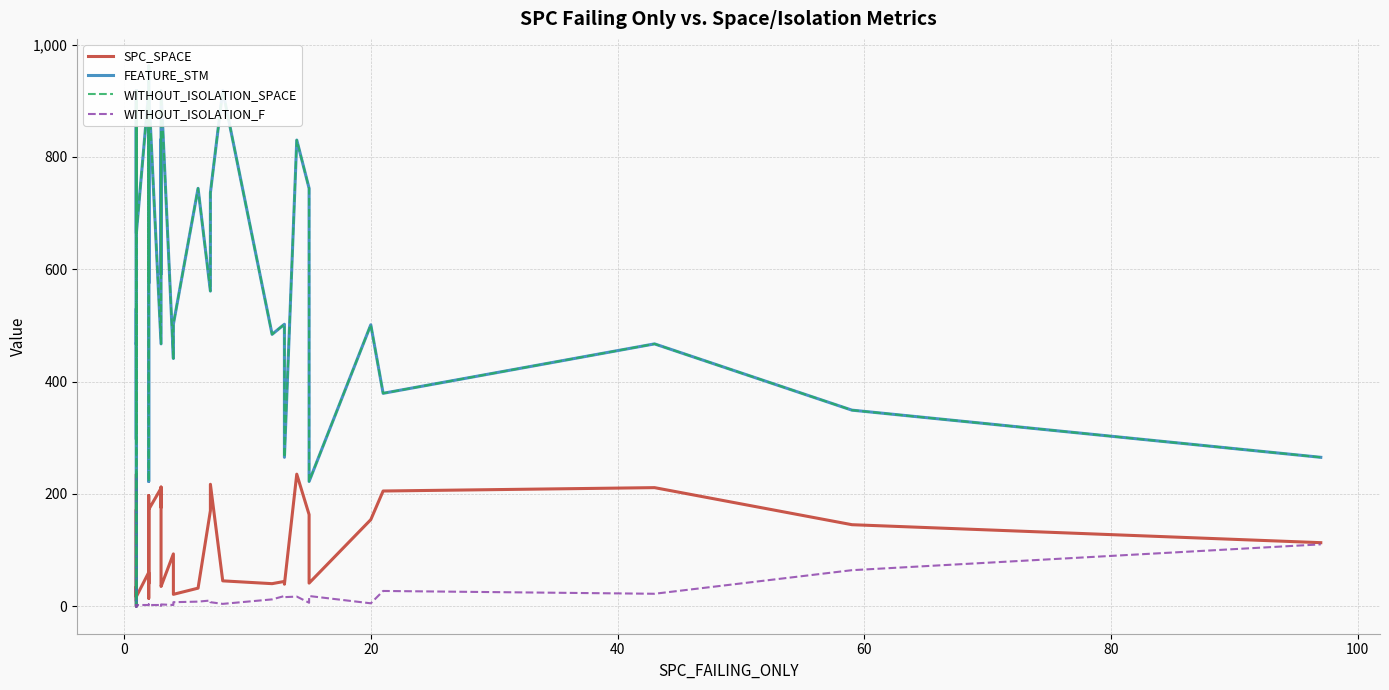

How many interior local valleys does the WITHOUT_ISOLATION_SPACE series have?

14